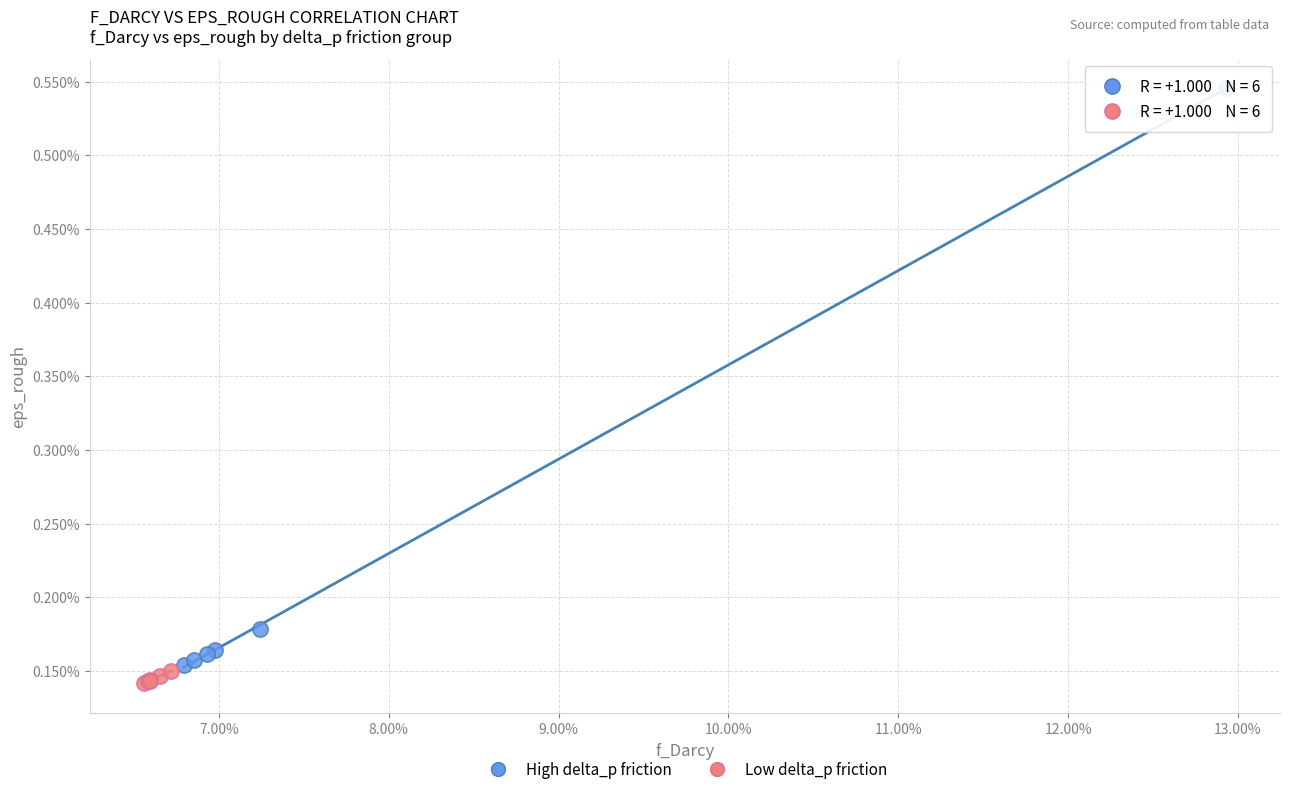

What are all the series names shown in the legend?

High delta_p friction, Low delta_p friction